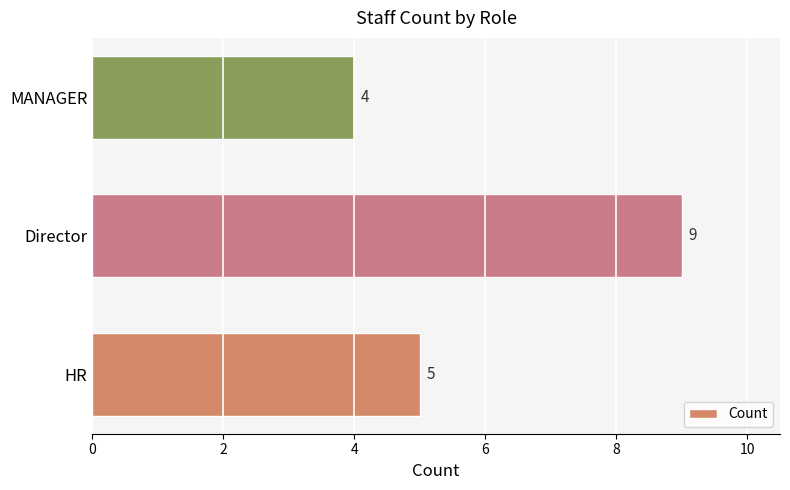

Rank the categories by value from lowest to highest.

MANAGER, HR, Director